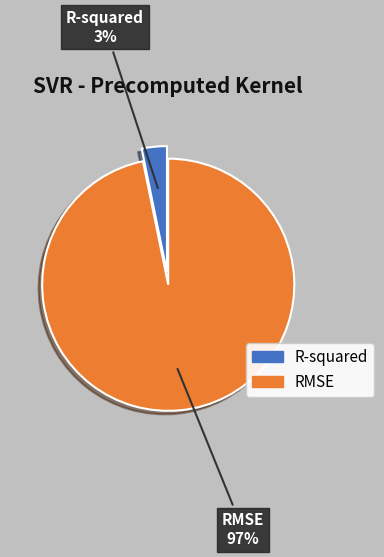

Rank the categories by value from lowest to highest.

R-squared, RMSE